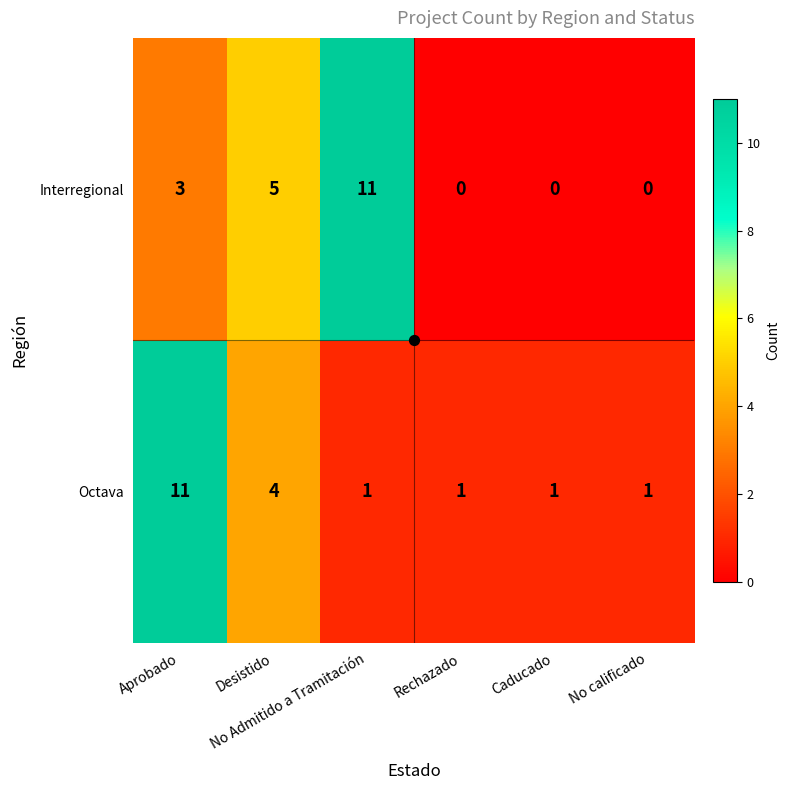

What is the sum of all Interregional values?

19